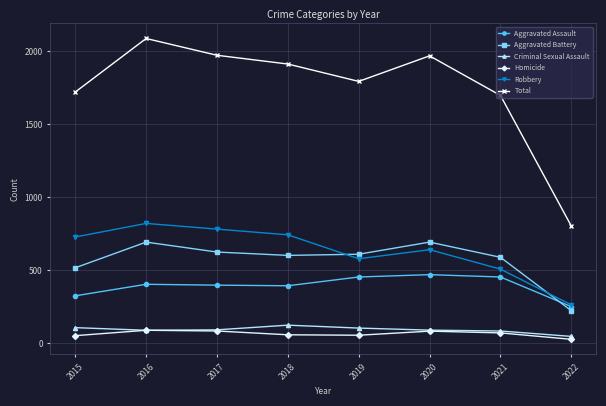

Between 2016 and 2021, which series saw the biggest shift?

Total